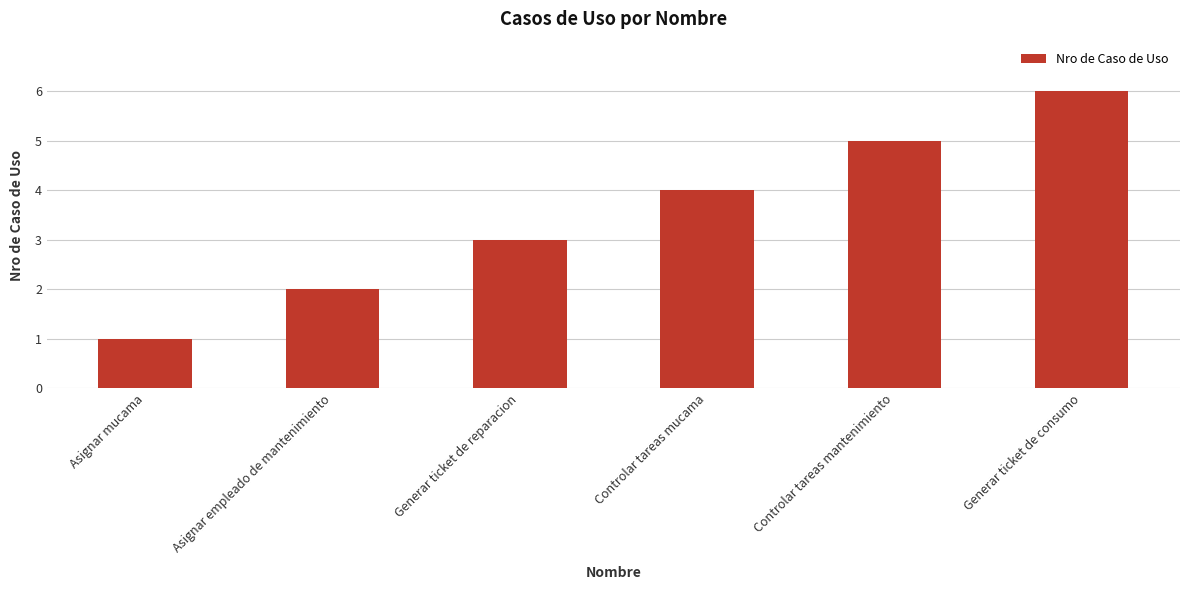

What is the greatest value displayed?

6